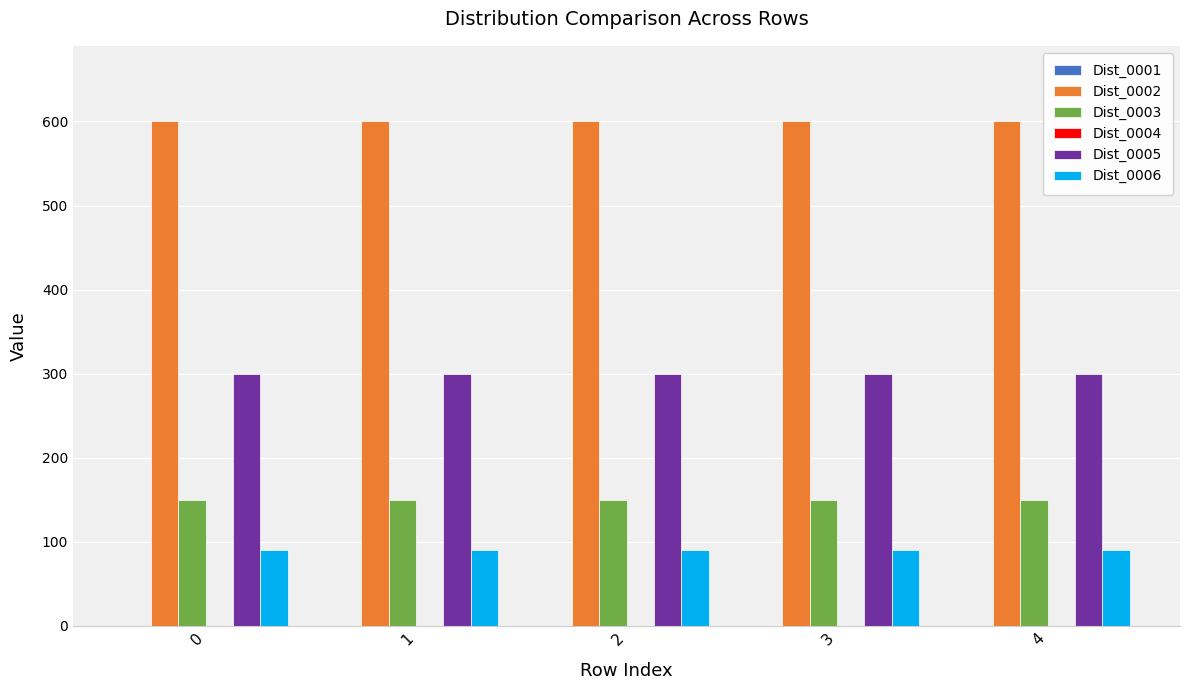

Is it true that Dist_0006 equals 24 at 0?

False